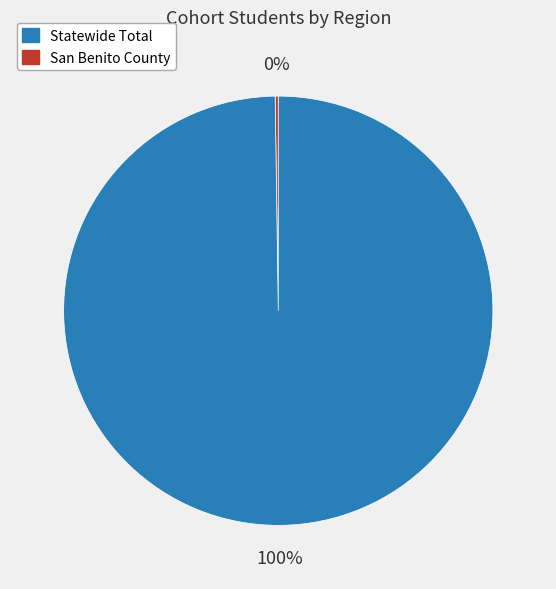

Is there a majority slice in this chart?

Yes